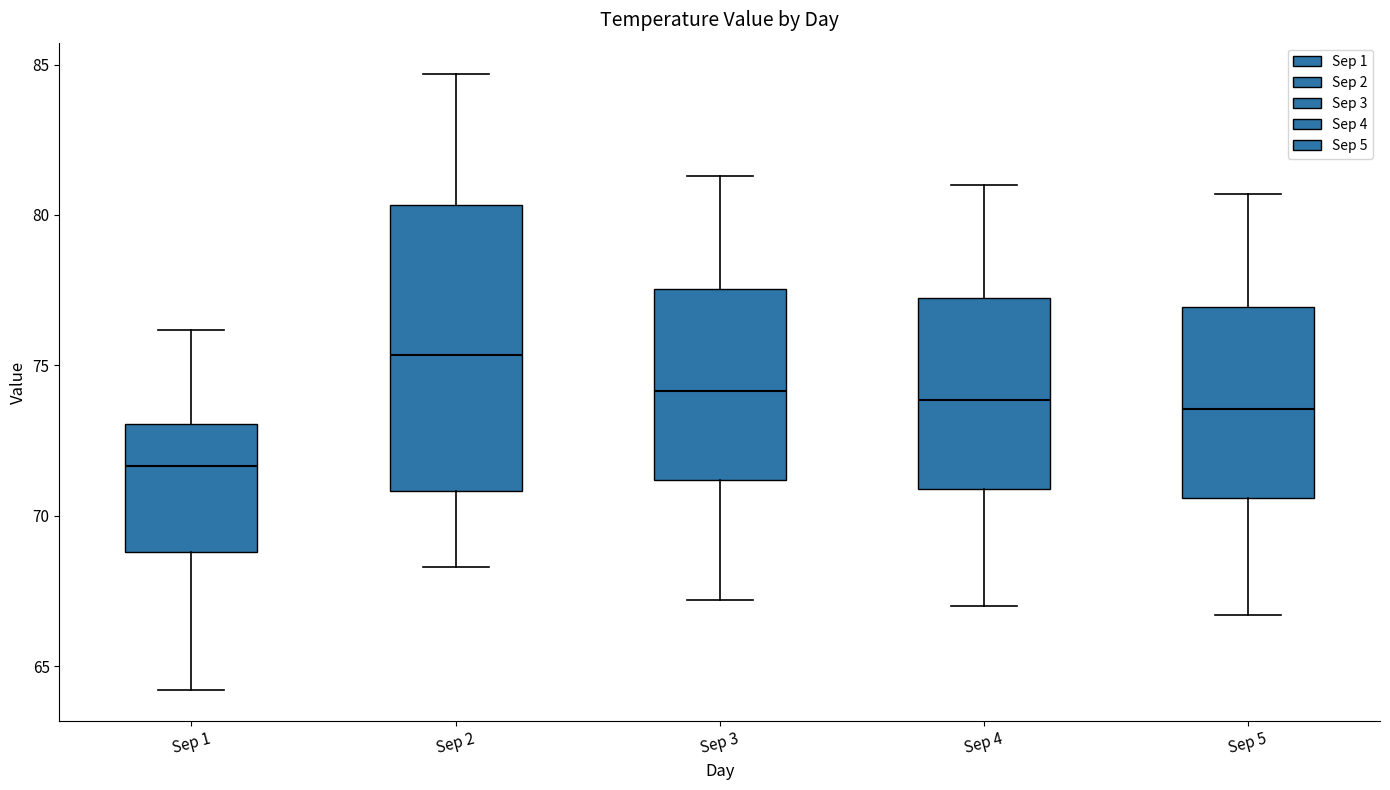

Reading left to right, read every box against the y-axis: the position of its median line, the range the box covers, and the ends of its whiskers. The values are not printed on the chart, so give them approximately, as read against the axis.

Sep 1: median 71.5, box 69.0 to 73.0, whiskers 64.0 to 76.0
Sep 2: median 75.5, box 71.0 to 80.5, whiskers 68.5 to 84.5
Sep 3: median 74.0, box 71.0 to 77.5, whiskers 67.0 to 81.5
Sep 4: median 74.0, box 71.0 to 77.0, whiskers 67.0 to 81.0
Sep 5: median 73.5, box 70.5 to 77.0, whiskers 66.5 to 80.5